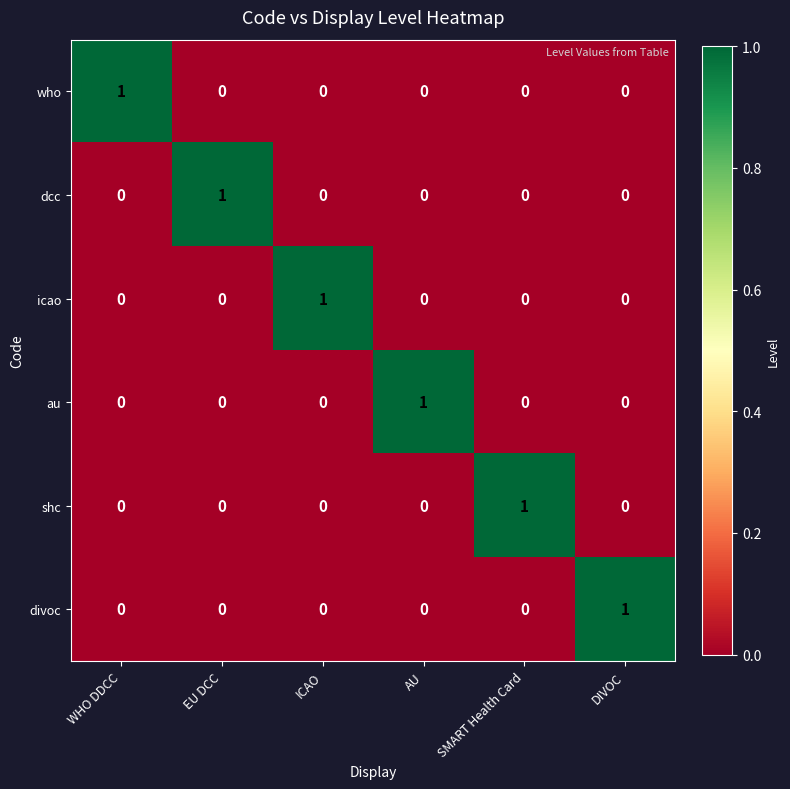

The divoc series shows 1 at AU. True or false?

False